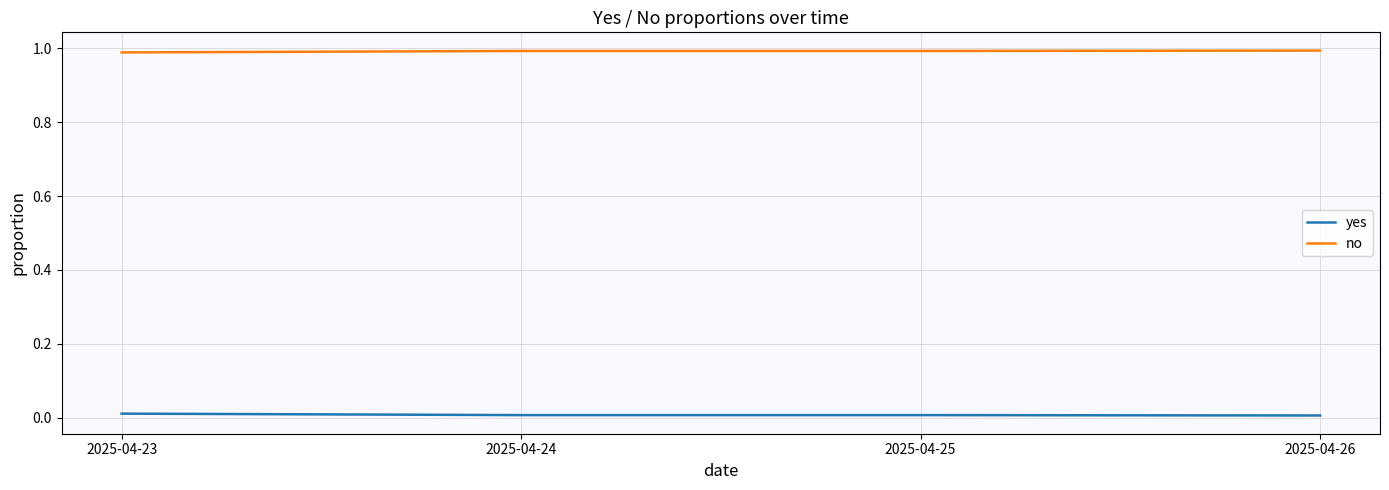

What is the sum of all no values?

4.0